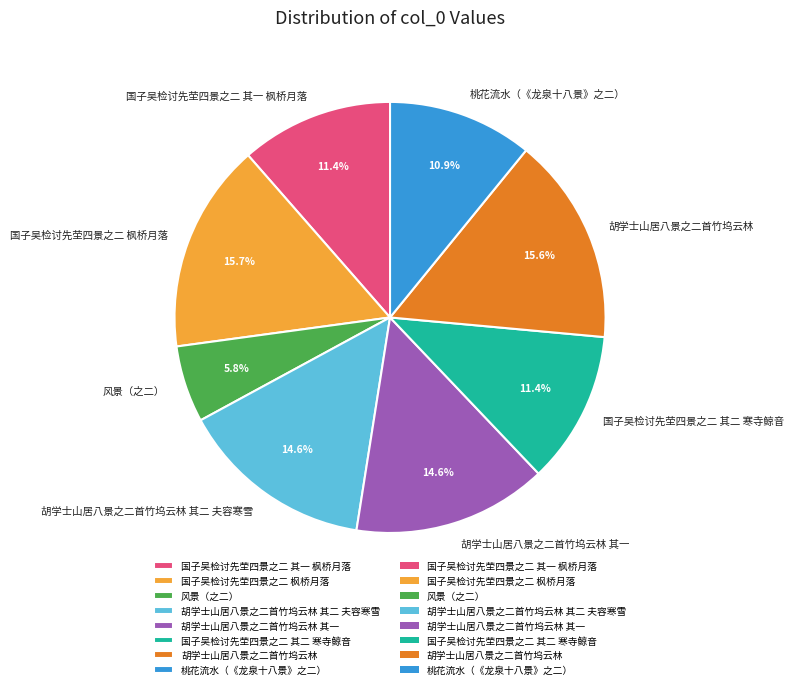

How many slices are in this pie chart?

8